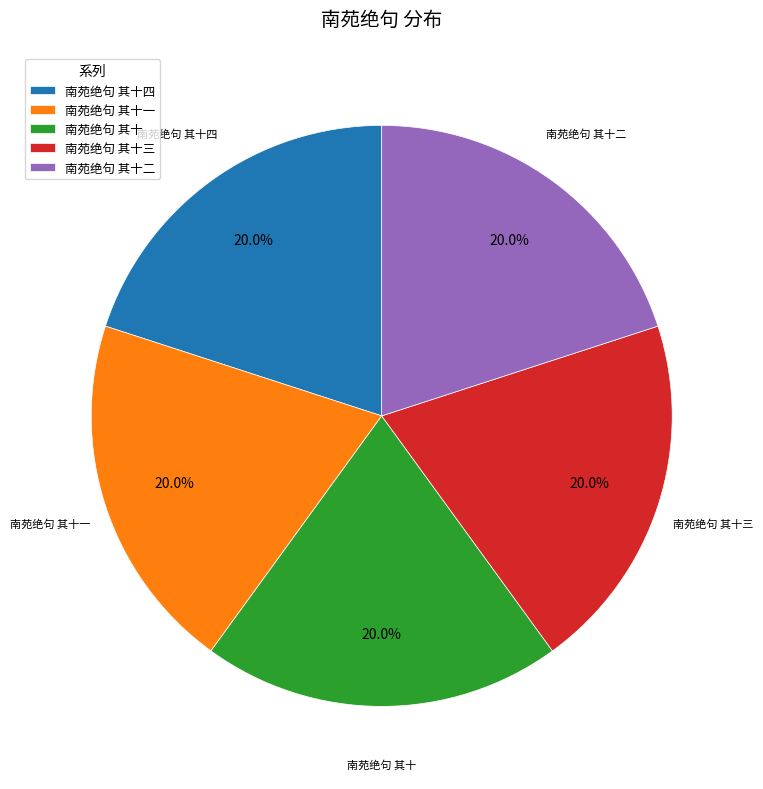

What is the total percentage of 南苑绝句 其十三 and 南苑绝句 其十一?

40.0%